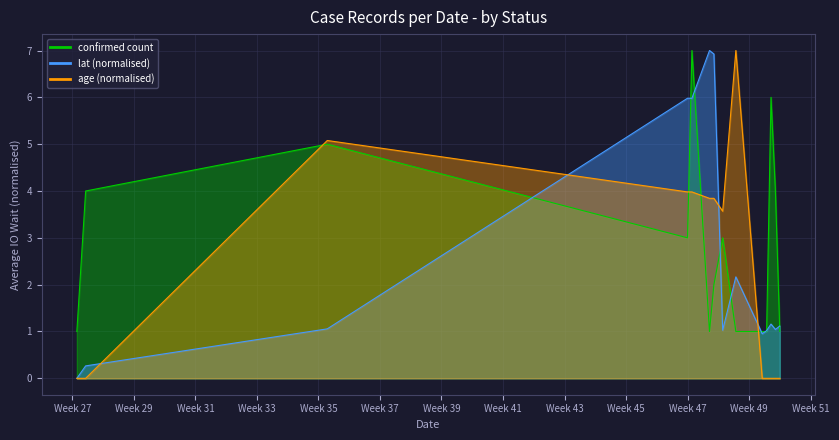

How many times do lat (normalised) line and age (normalised) line cross each other?

4